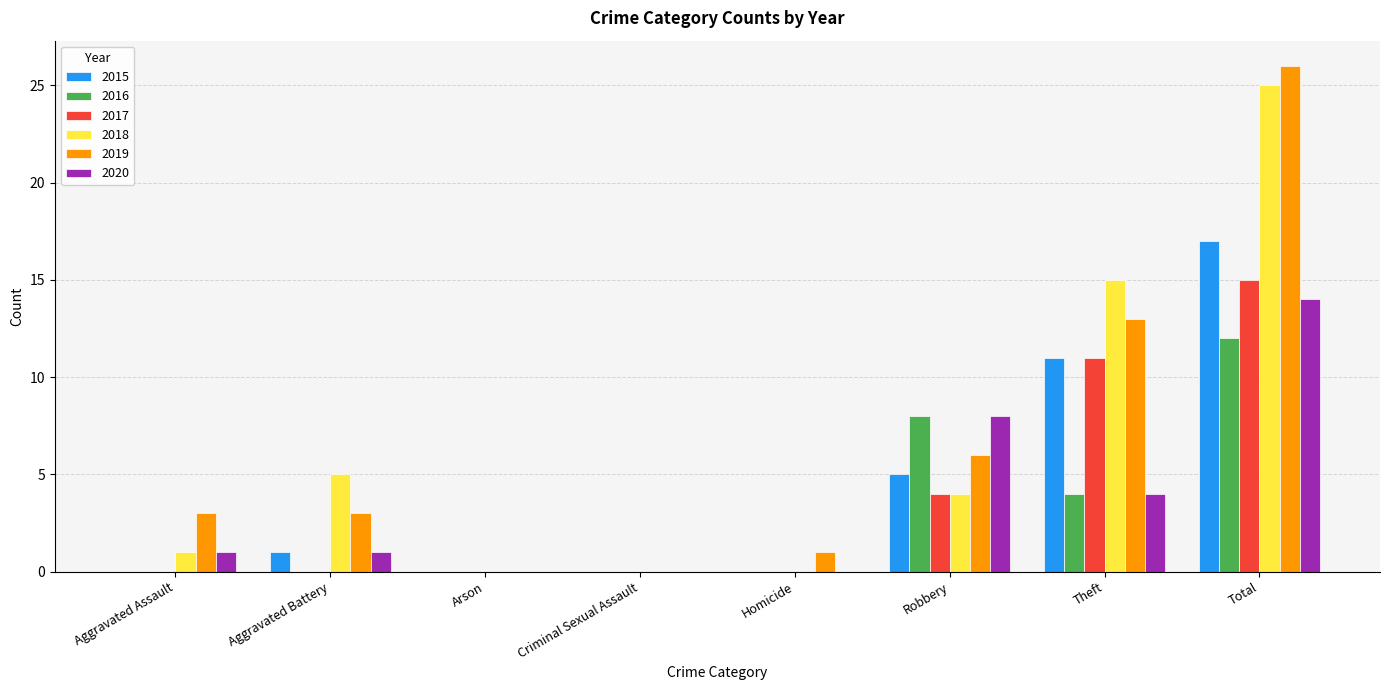

Which series has the largest range (max minus min)?

2019